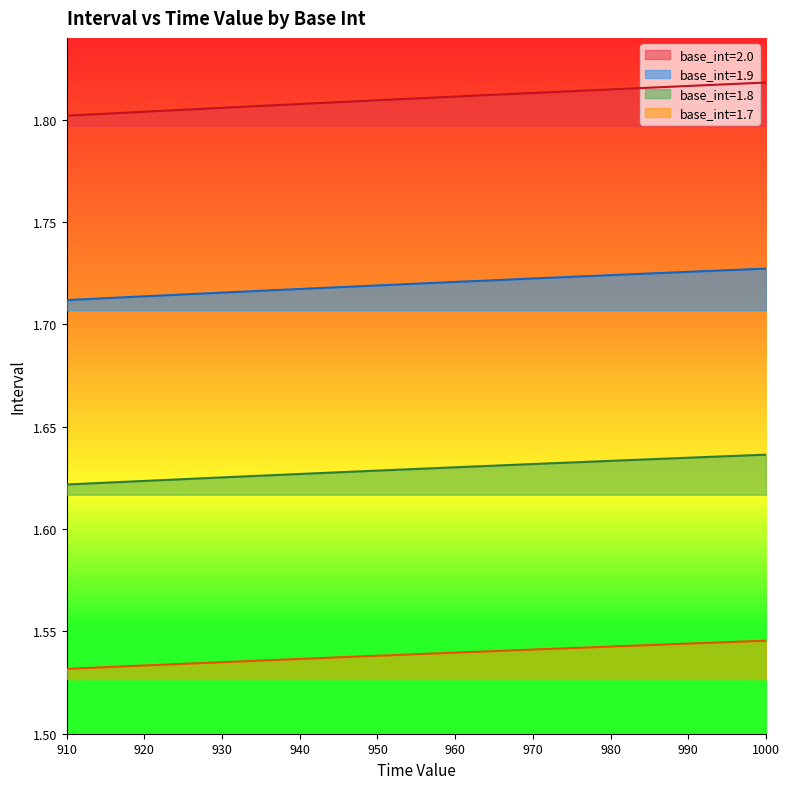

Which series has the largest total across all categories?

base_int=2.0